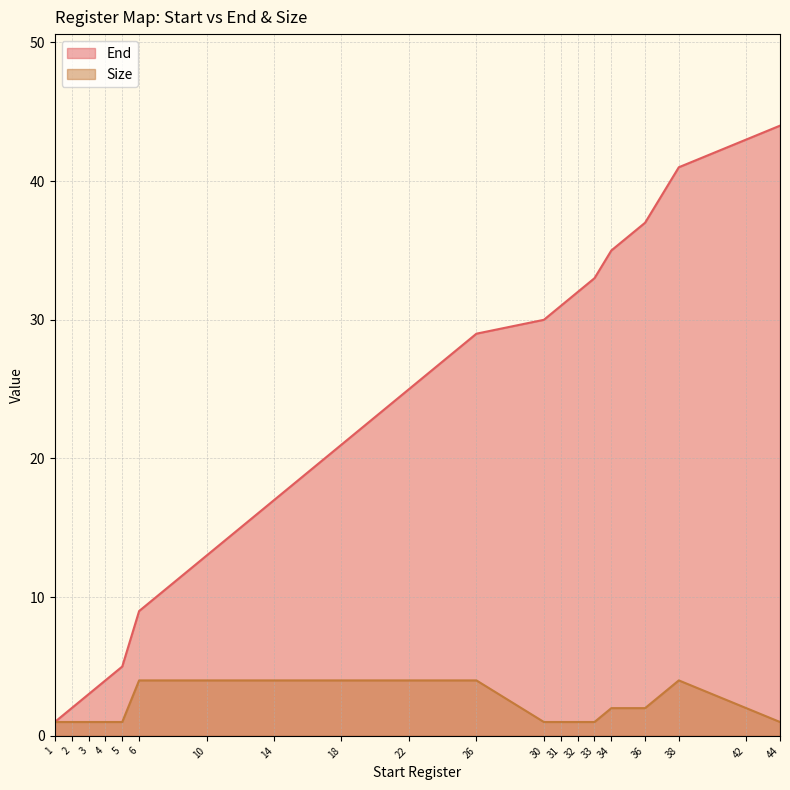

Between 14 and 18, which is larger?

18